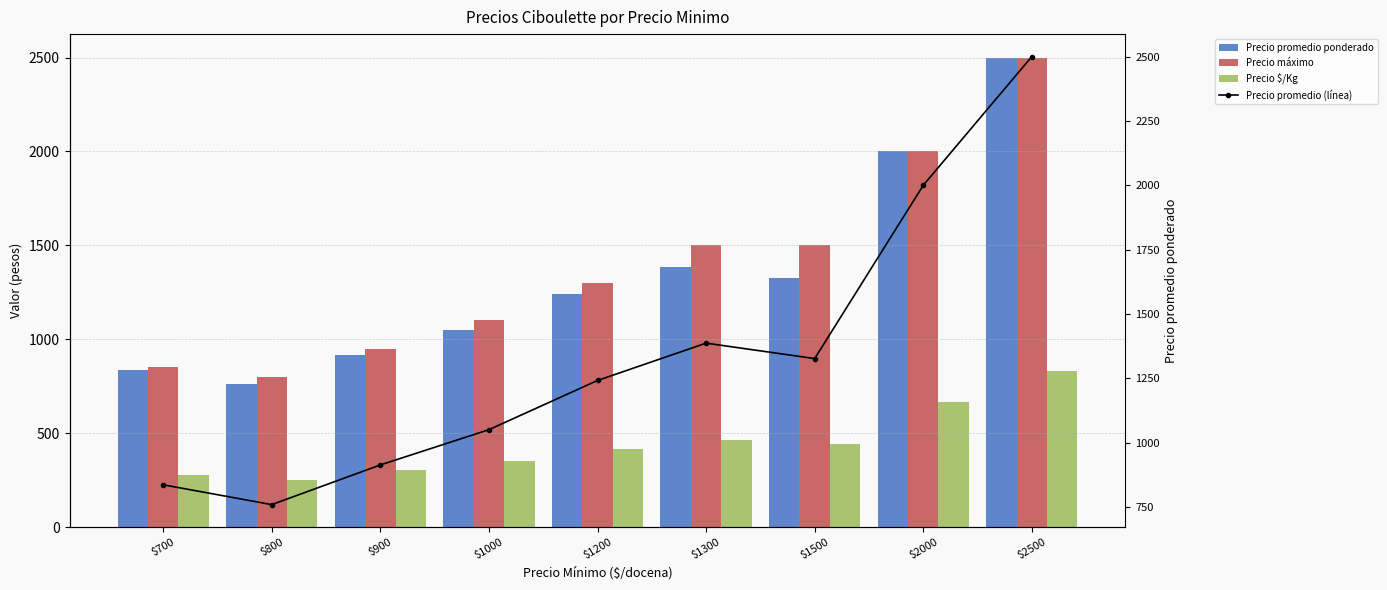

What is the difference between the Precio máximo values at $1500 and $2500?

1000